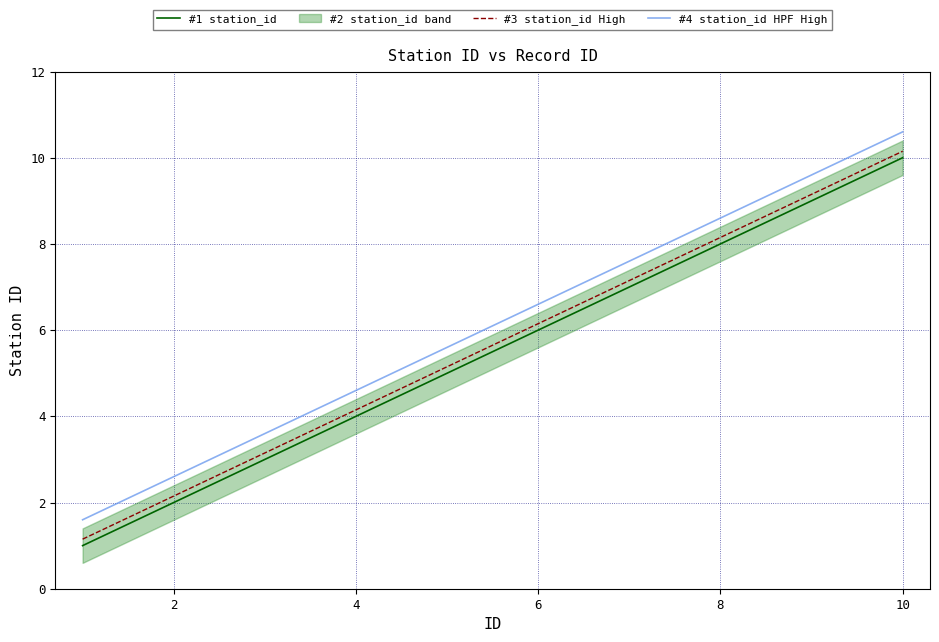

What is the maximum value for #4 station_id HPF High?

10.6